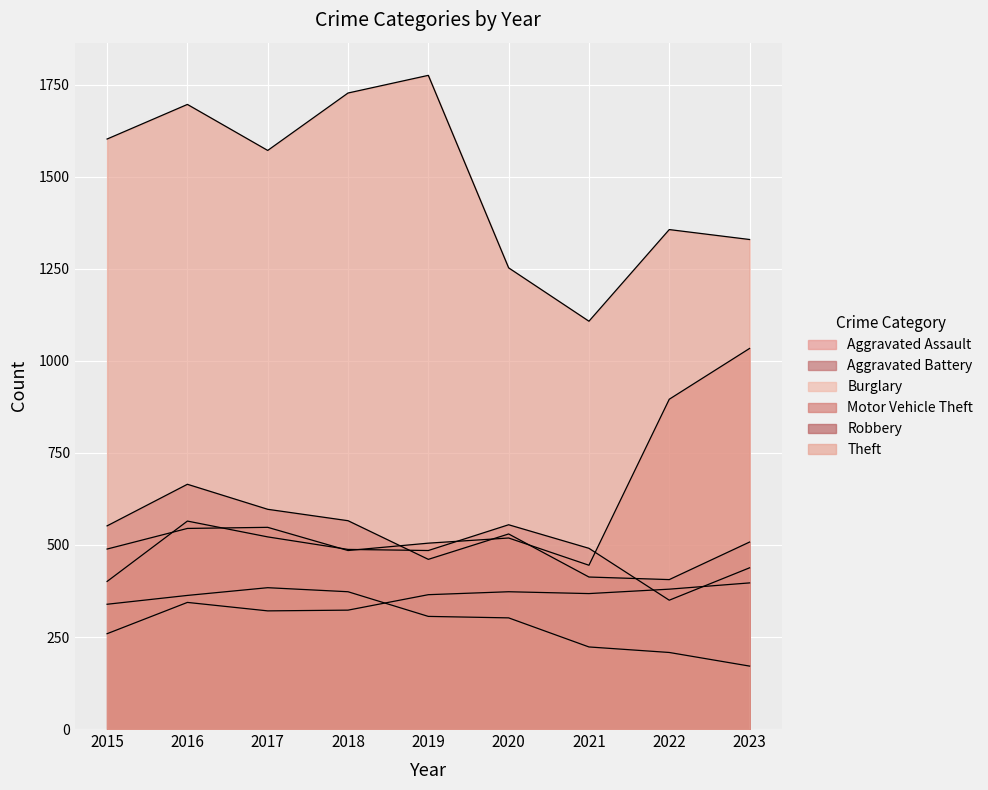

The Robbery series shows 461 at 2019. True or false?

True